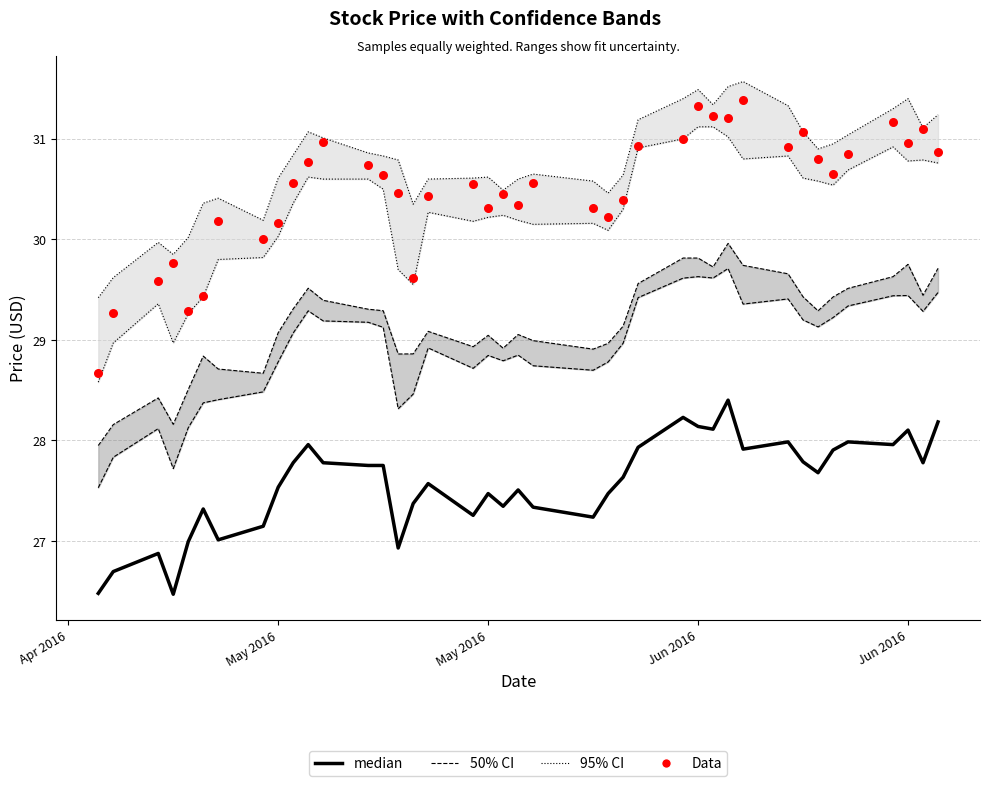

Which series has the largest total across all categories?

95% CI